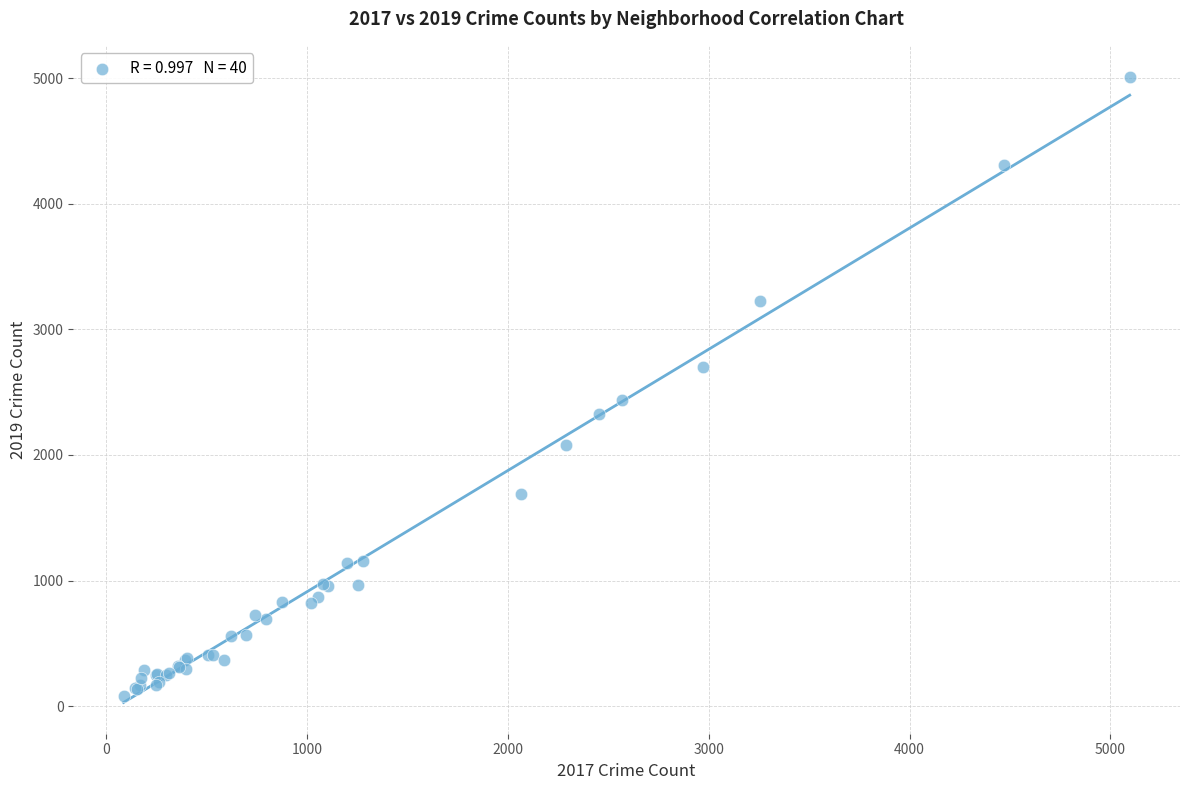

What Y value in the scatter plot is closest to 2542?

2441